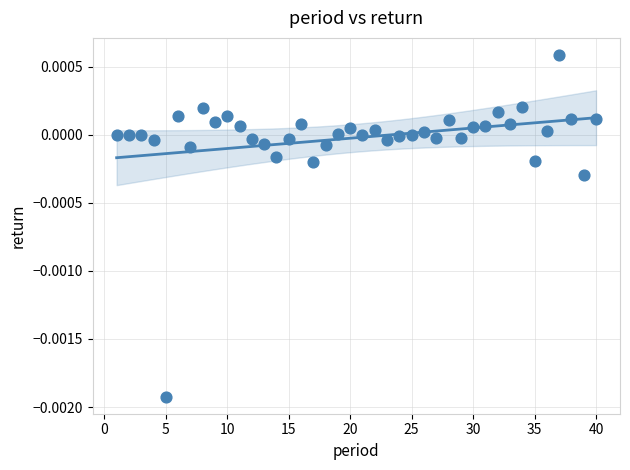

What is the range of X values (max minus min)?

39.0